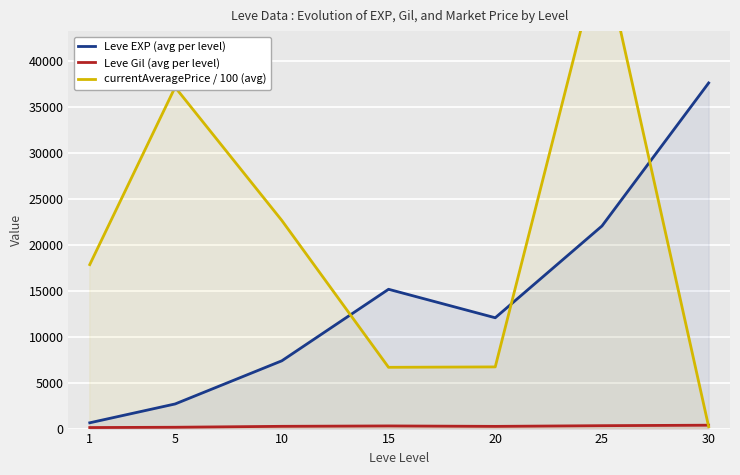

What is the spread (max minus min) of values at 30?

37400.1